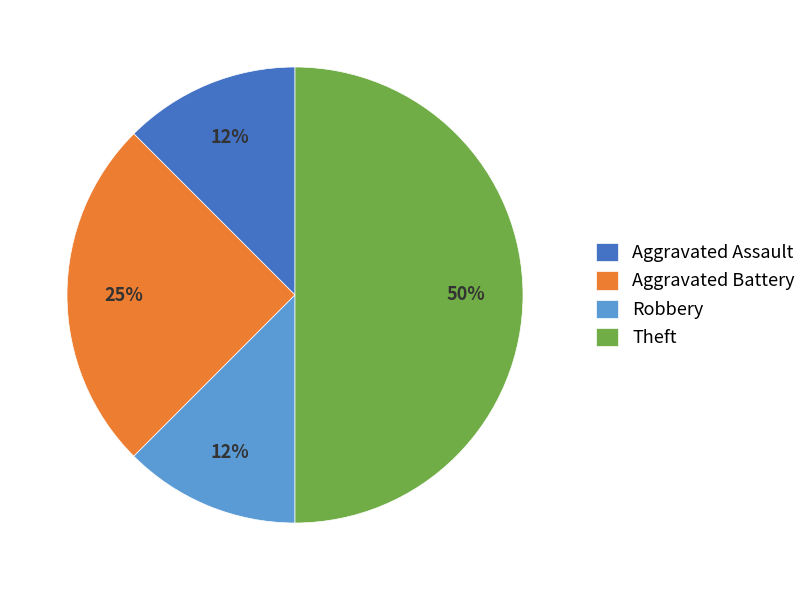

Does Robbery account for over 50% of the chart?

No